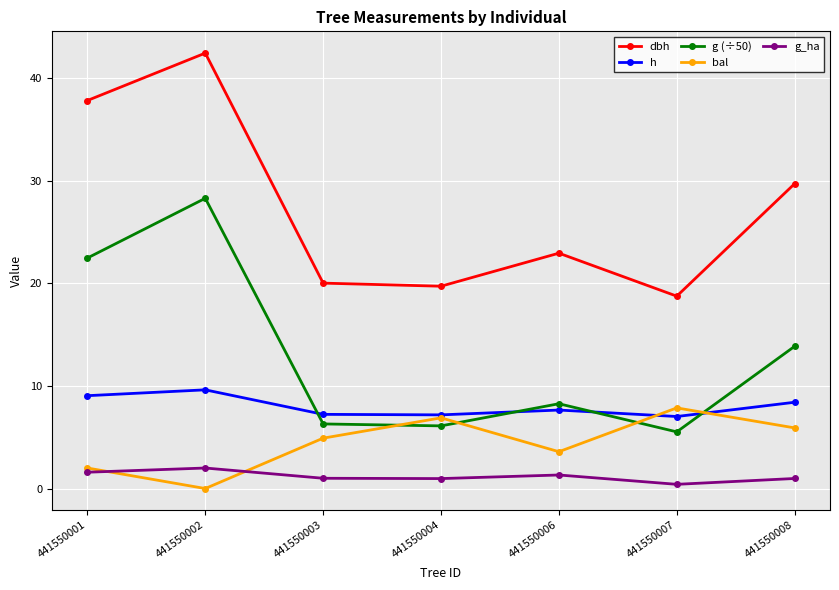

True or false: g (÷50) and dbh cross at least once.

False